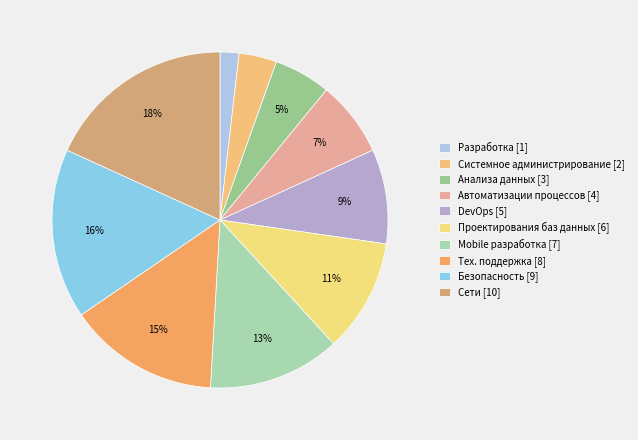

How many slices are in this pie chart?

10